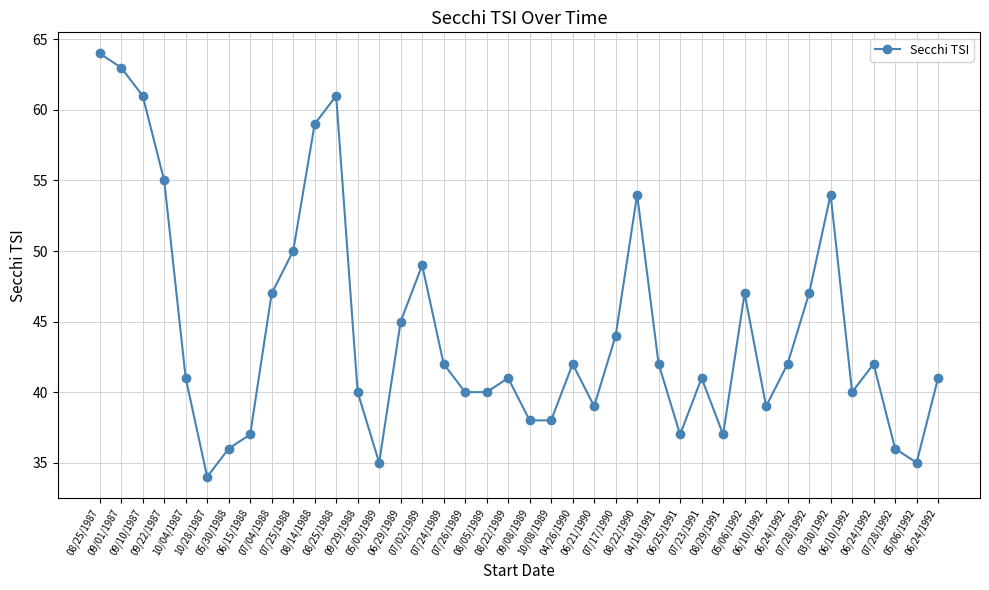

What is the label of the 21st point from the right?

08/22/1989